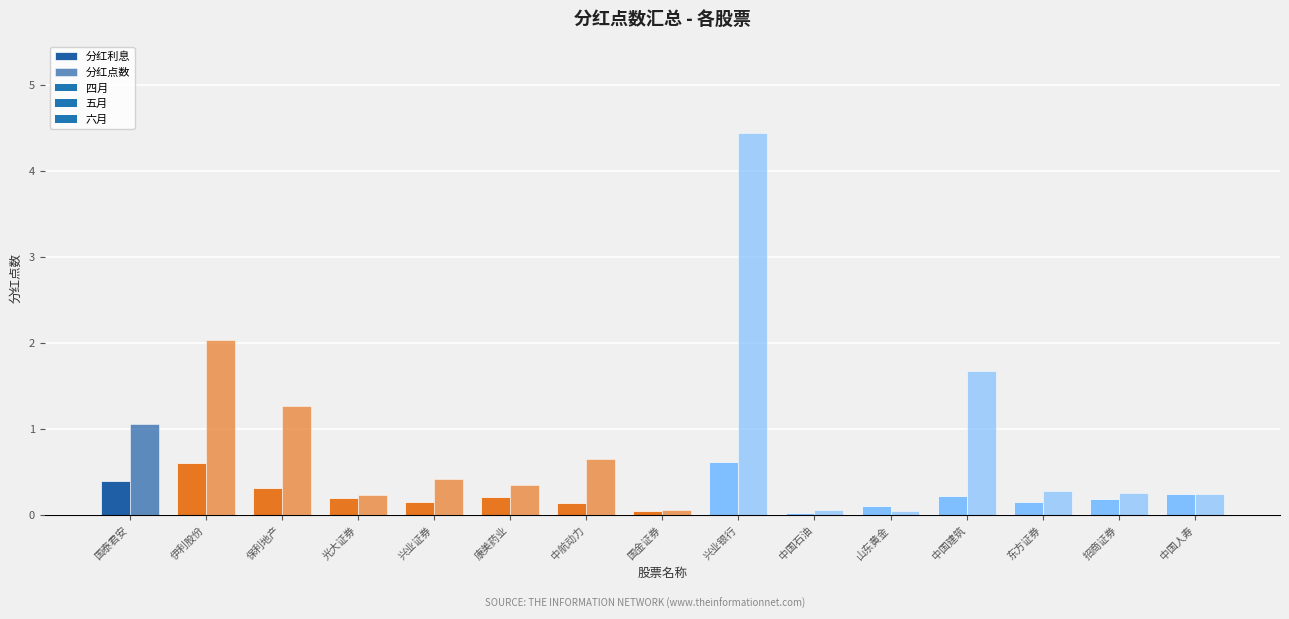

How many data points does each series have?

15